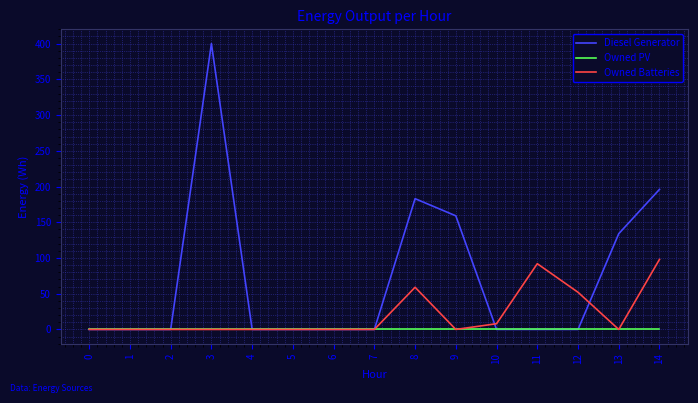

At which category is the sum across all series the highest?

3